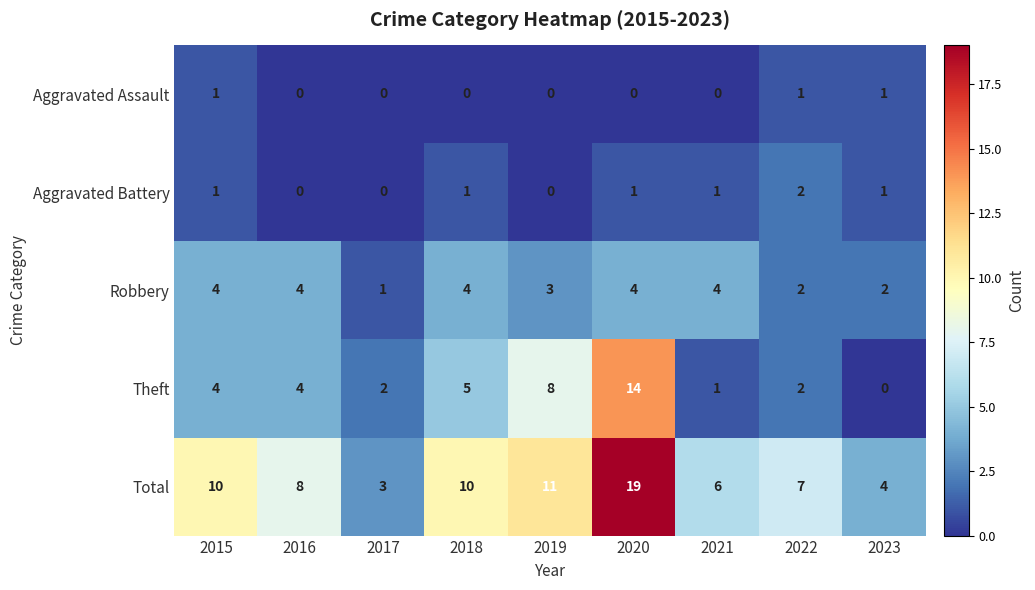

At which category is the sum across all series the highest?

2020